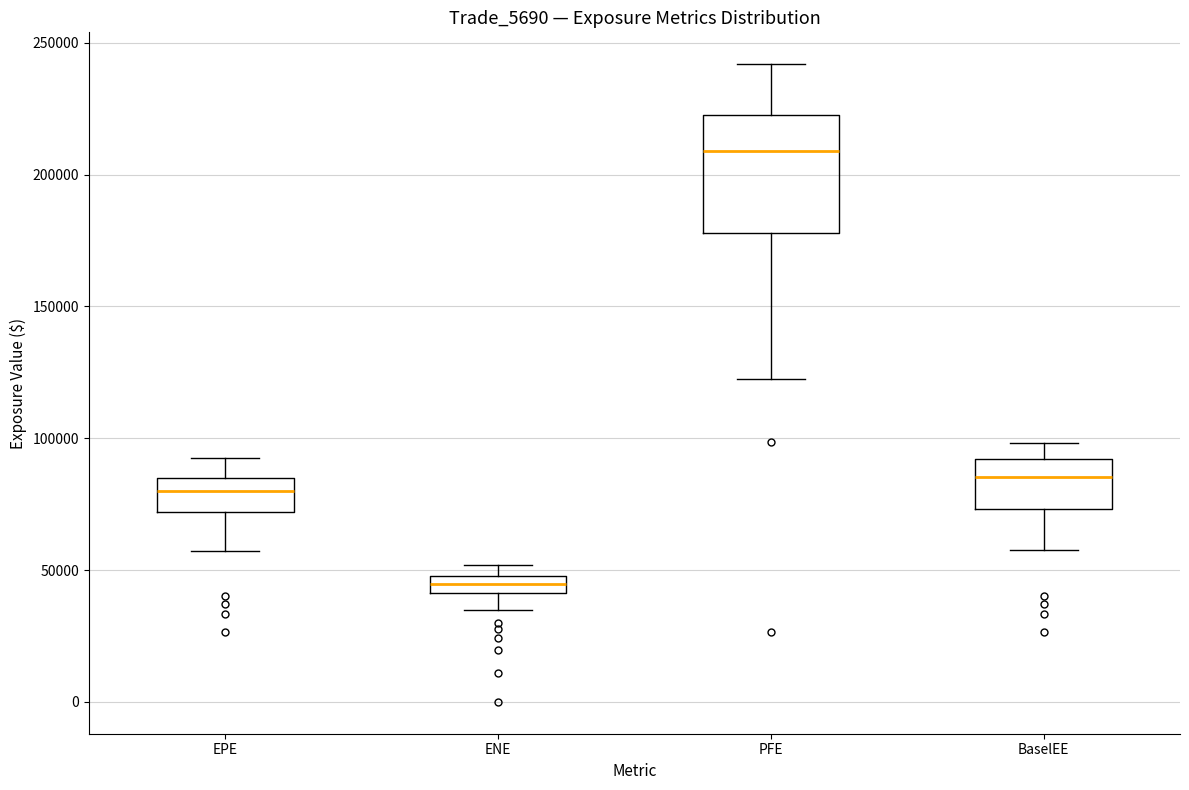

Comparing the boxes themselves (not the whiskers), which one is the tallest?

PFE